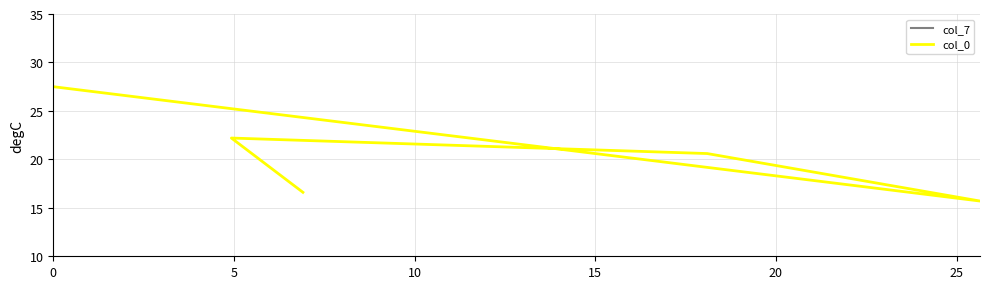

List the labels in order of col_7 value, smallest first.

15, 10, 20, 0, 5